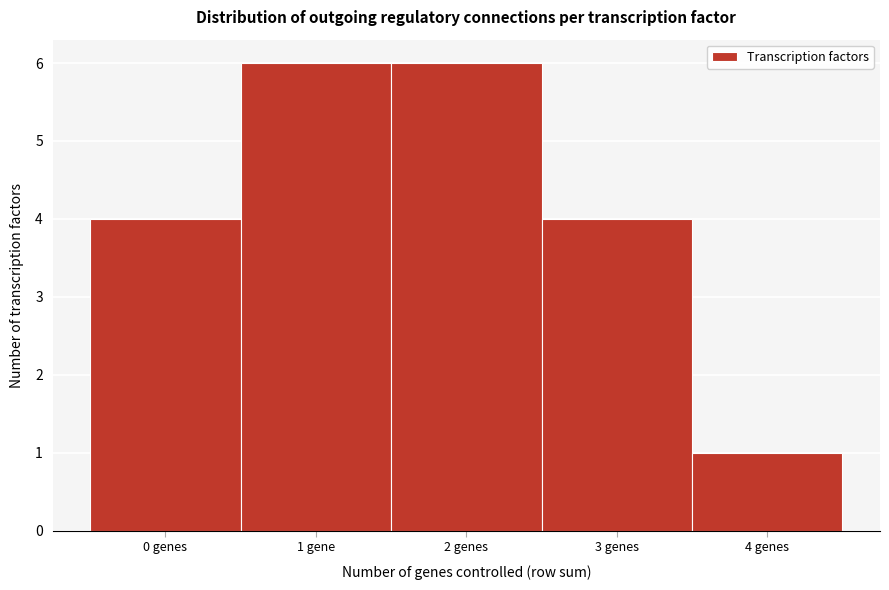

Reading left to right, transcribe all the data shown in this chart.

4	6	6	4	1